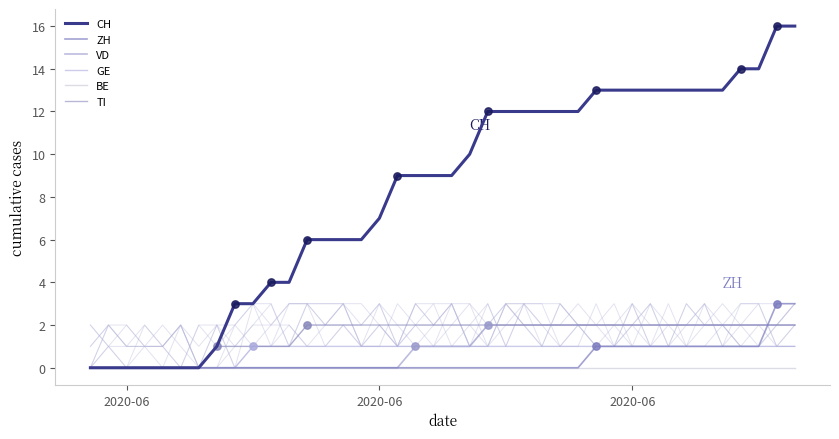

What are all the series names shown in the legend?

CH, ZH, VD, GE, BE, TI